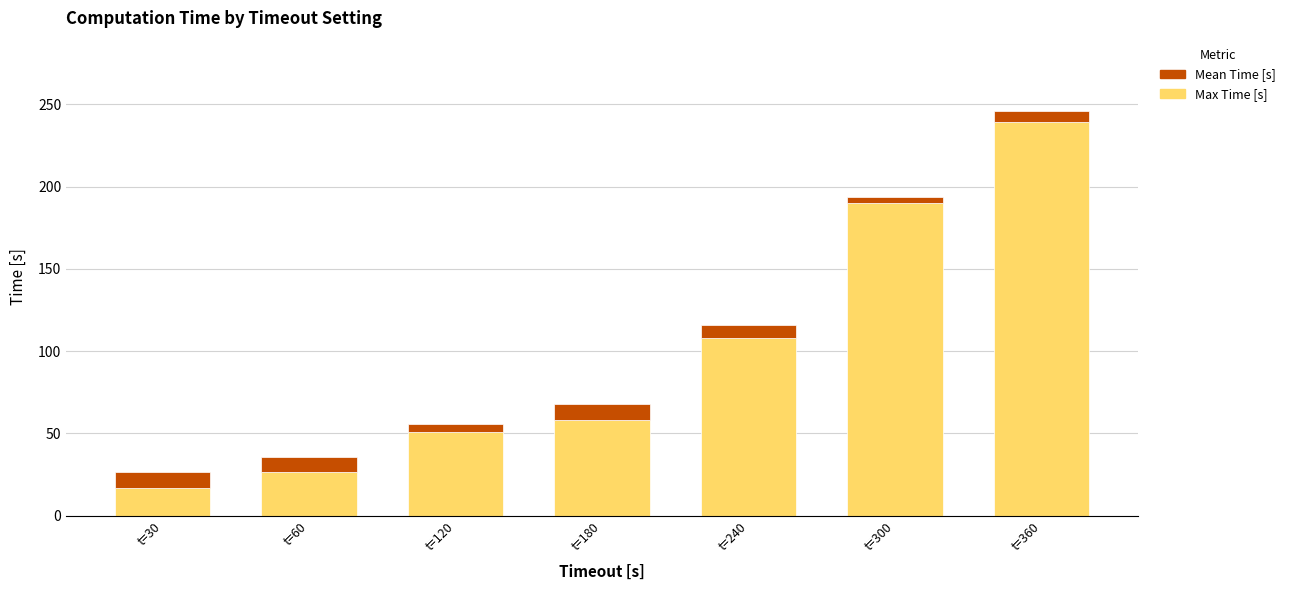

At which label is Max Time [s] closest to 128?

t=240